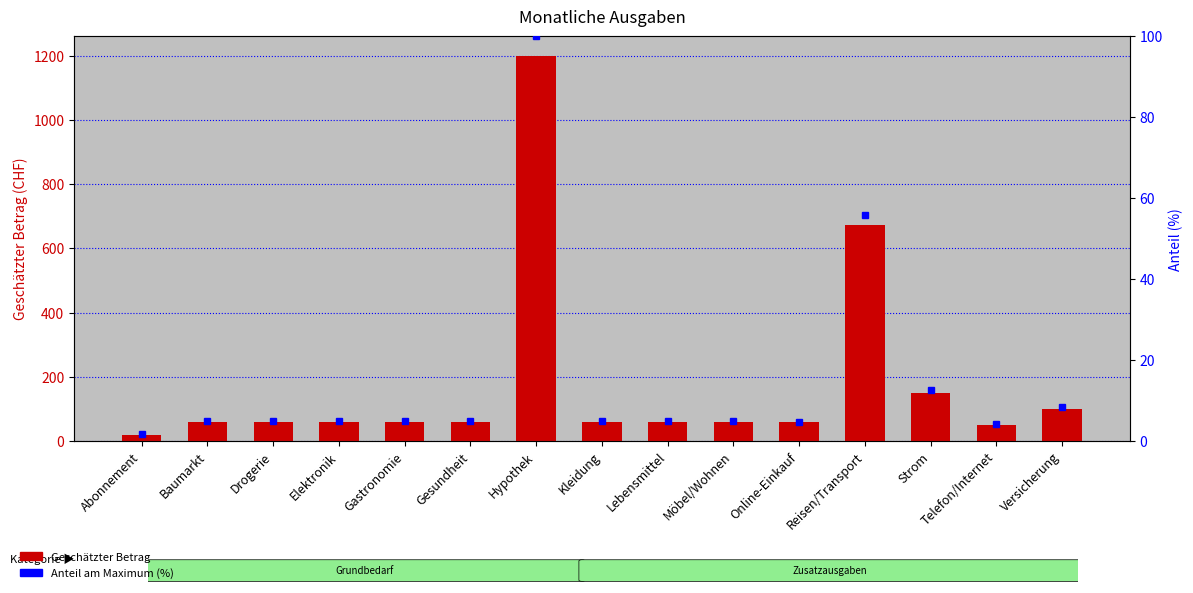

At which label does Anteil am Maximum (%) reach its minimum?

Abonnement